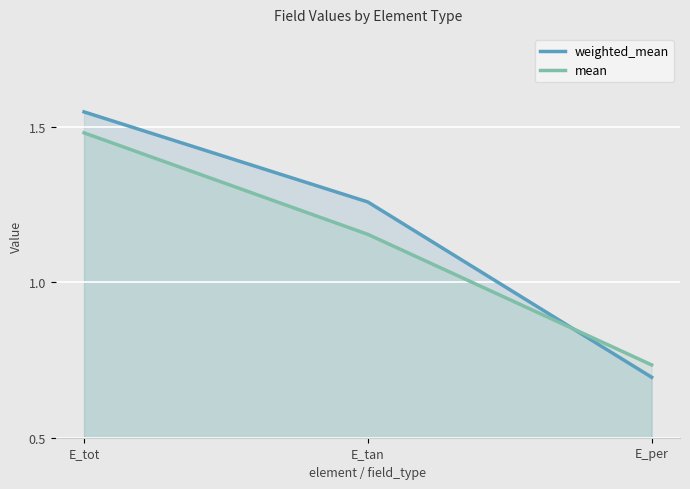

What is the label of the 1st point from the left?

E_tot